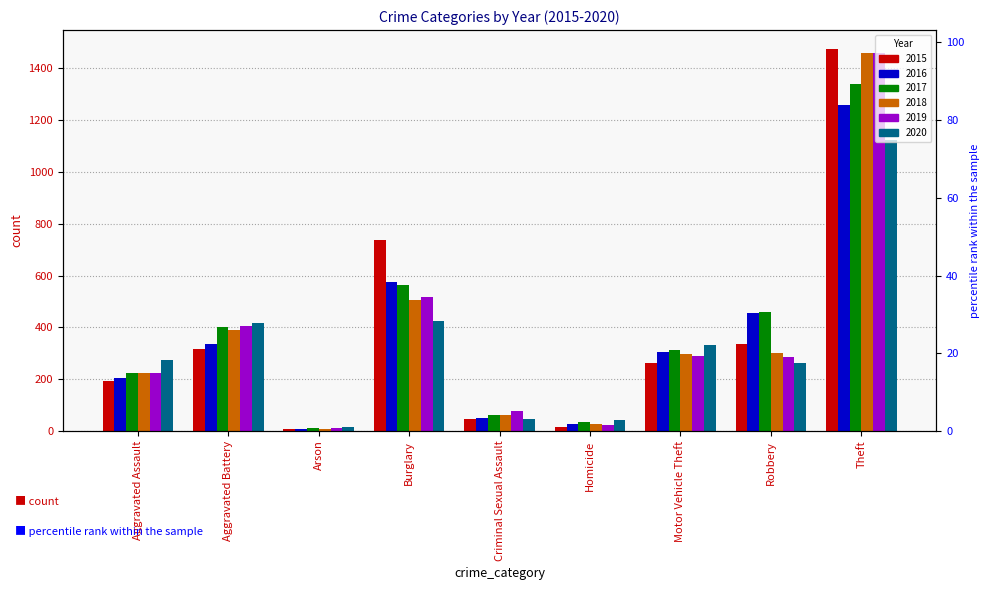

Which label corresponds to the largest value in the chart?

Theft